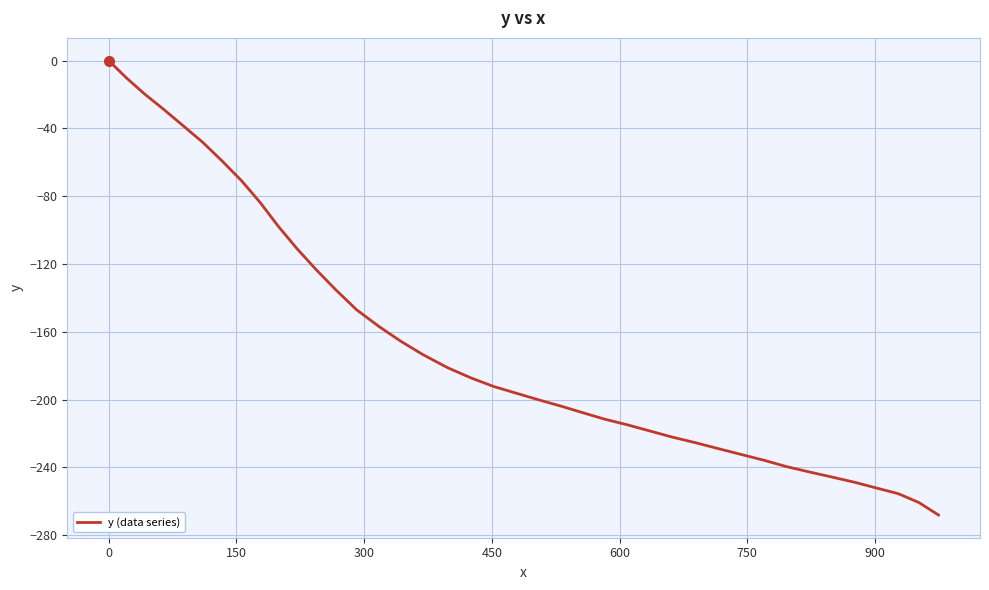

What is the smallest value displayed?

-268.1